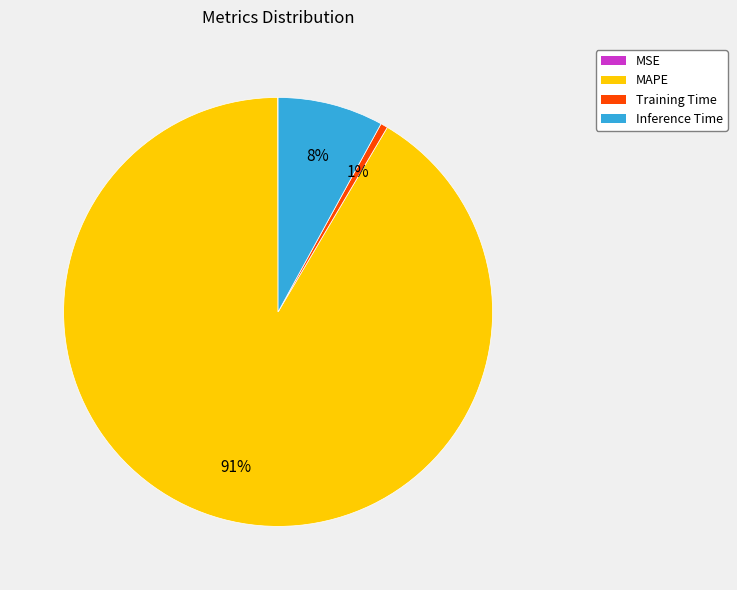

The Inference Time slice represents 8% of the pie. True or false?

True